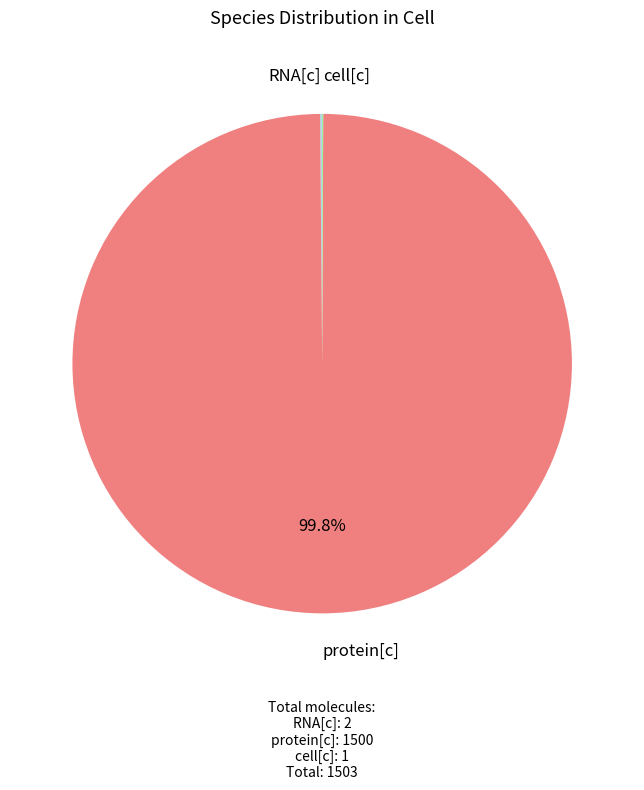

Does any single category account for the majority?

Yes